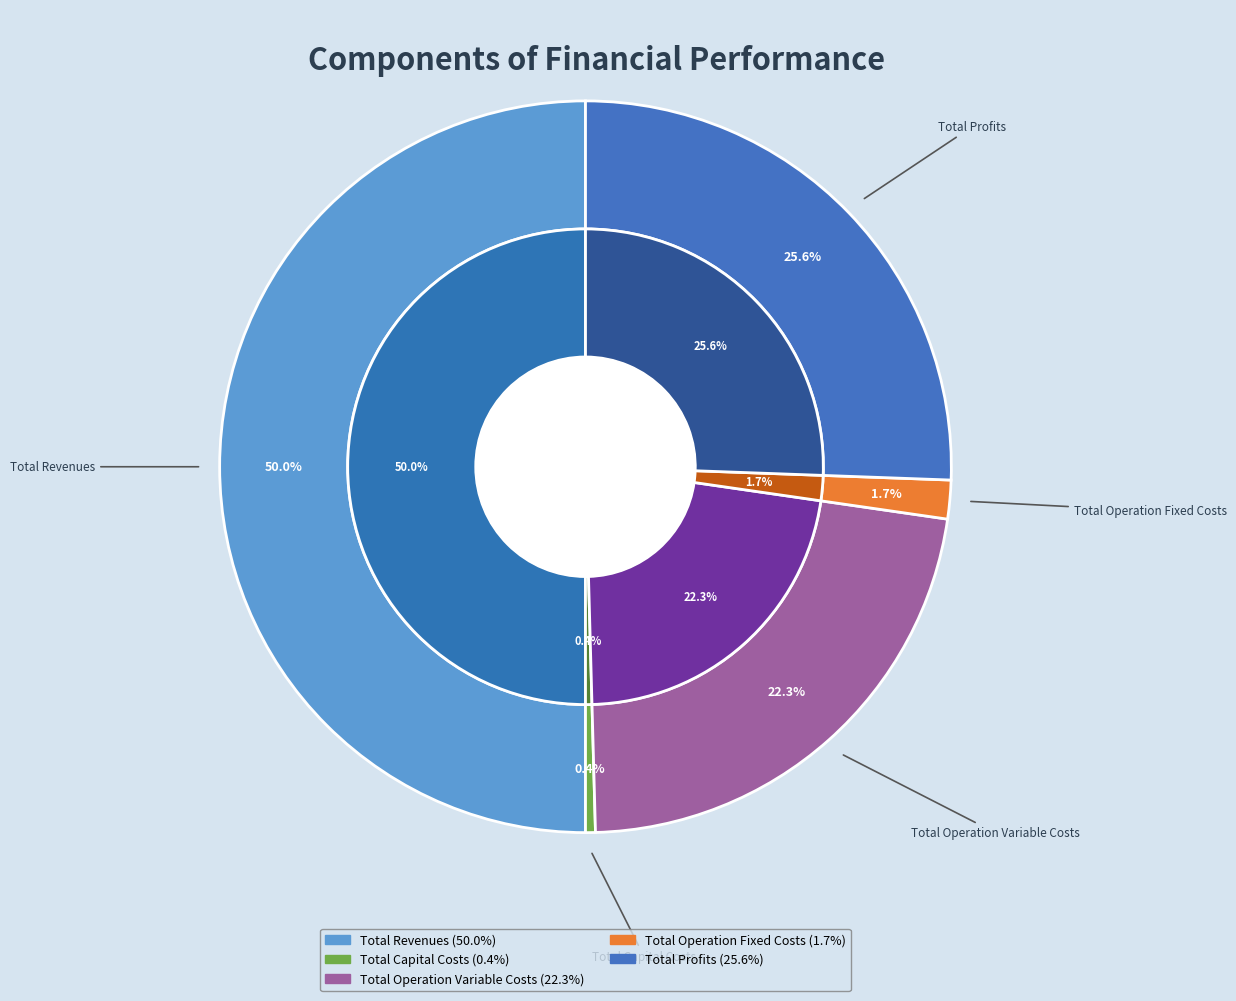

To the nearest percent, what is the combined percentage of Total Operation Fixed Costs and Total Revenues?

52%